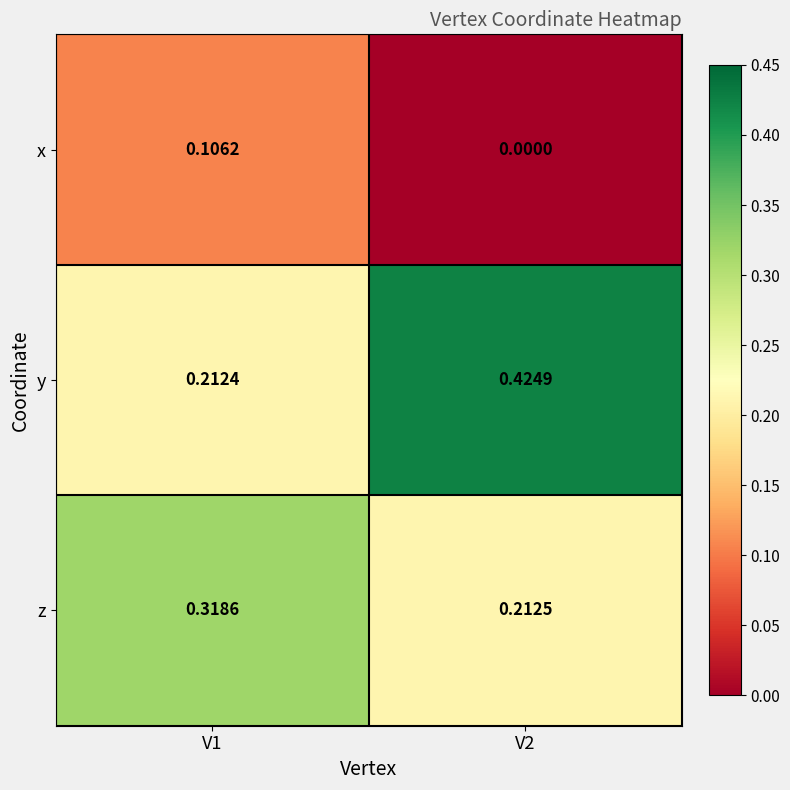

Which series has the largest total across all categories?

y